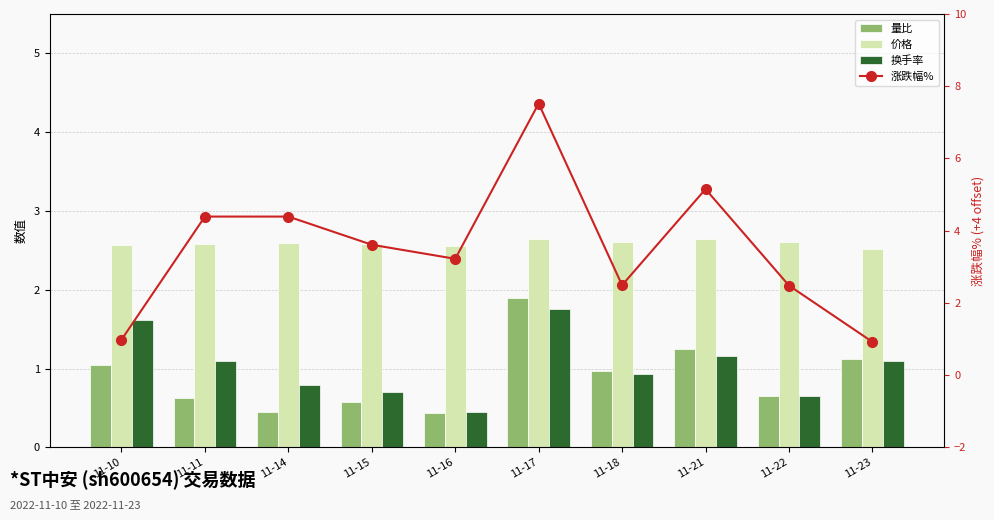

At how many categories does at least one series exceed 6?

1